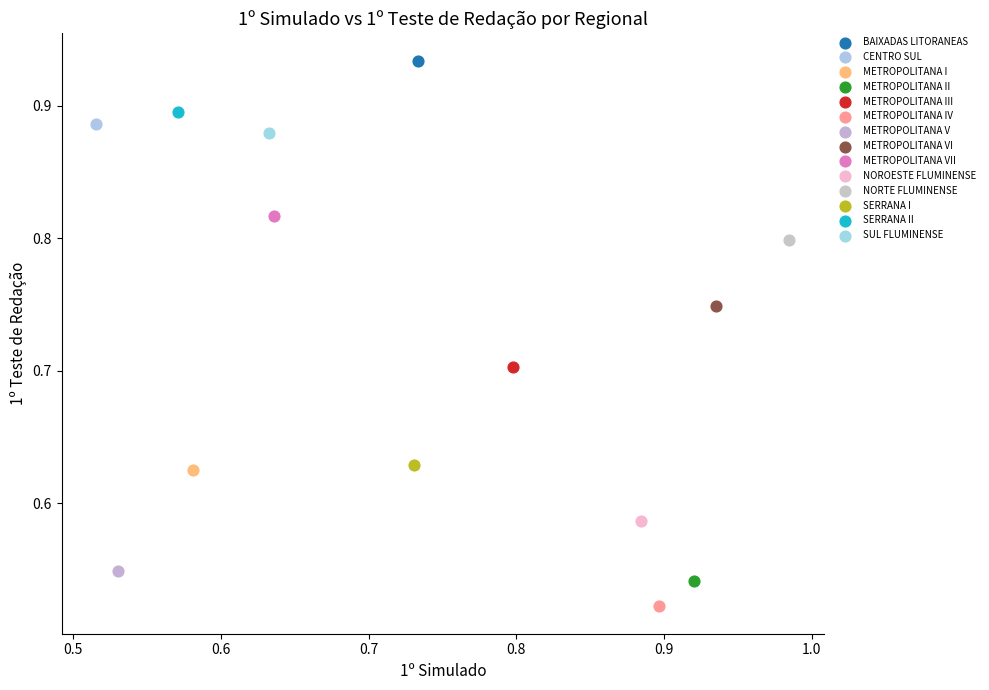

What are all the series names shown in the legend?

BAIXADAS LITORANEAS, CENTRO SUL, METROPOLITANA I, METROPOLITANA II, METROPOLITANA III, METROPOLITANA IV, METROPOLITANA V, METROPOLITANA VI, METROPOLITANA VII, NOROESTE FLUMINENSE, NORTE FLUMINENSE, SERRANA I, SERRANA II, SUL FLUMINENSE